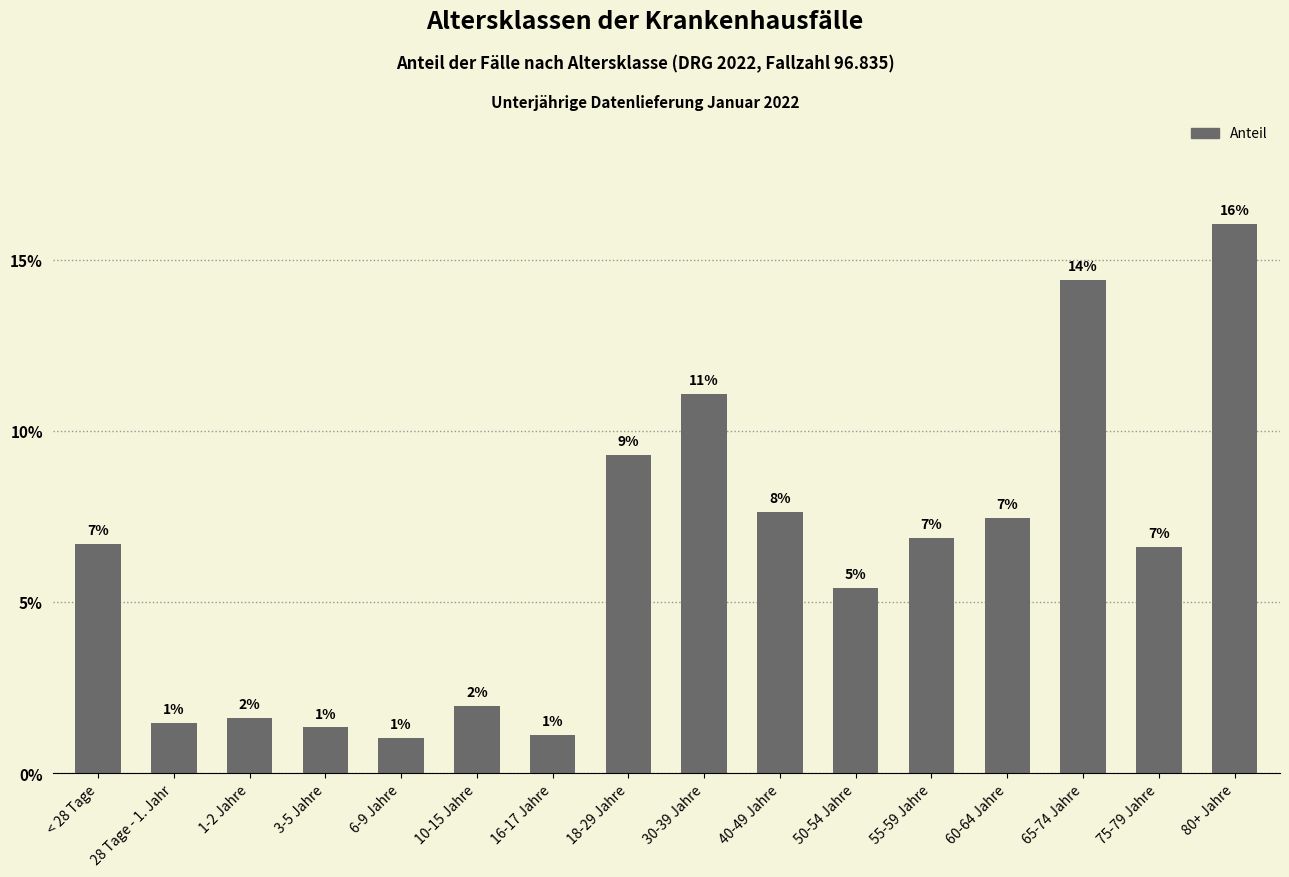

The value at 75-79 Jahre is 0.1. True or false?

False